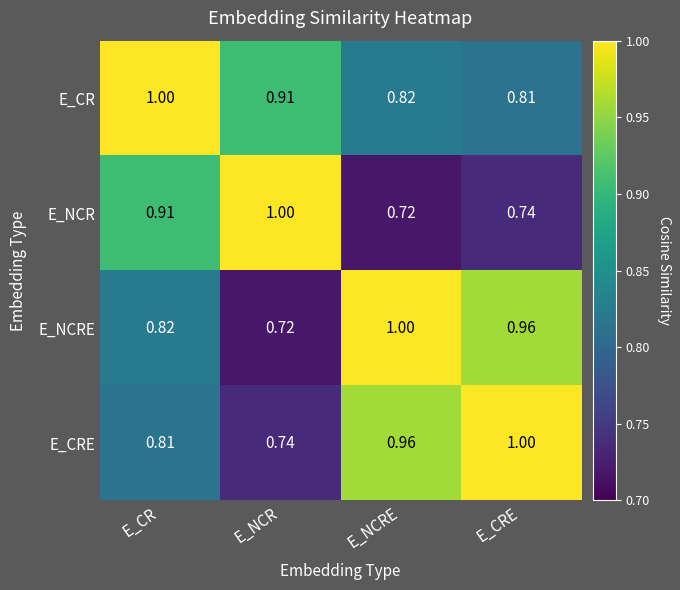

Rank the categories by E_CRE value from lowest to highest.

E_NCR, E_CR, E_NCRE, E_CRE